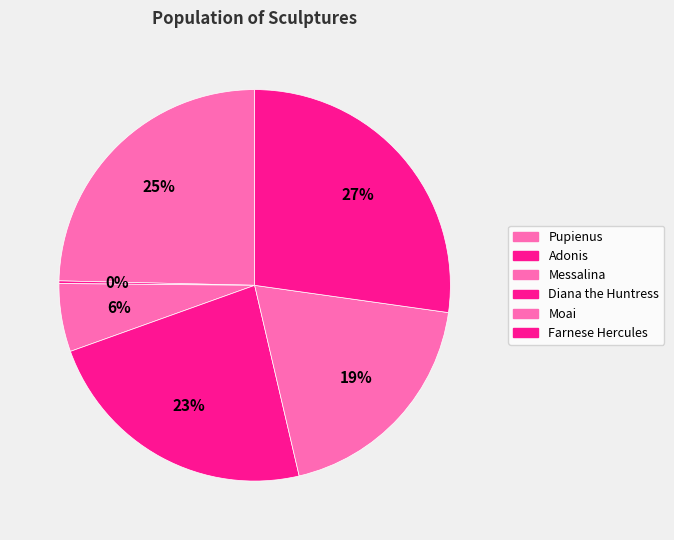

Rank the categories by value from lowest to highest.

Adonis, Messalina, Moai, Diana the Huntress, Pupienus, Farnese Hercules